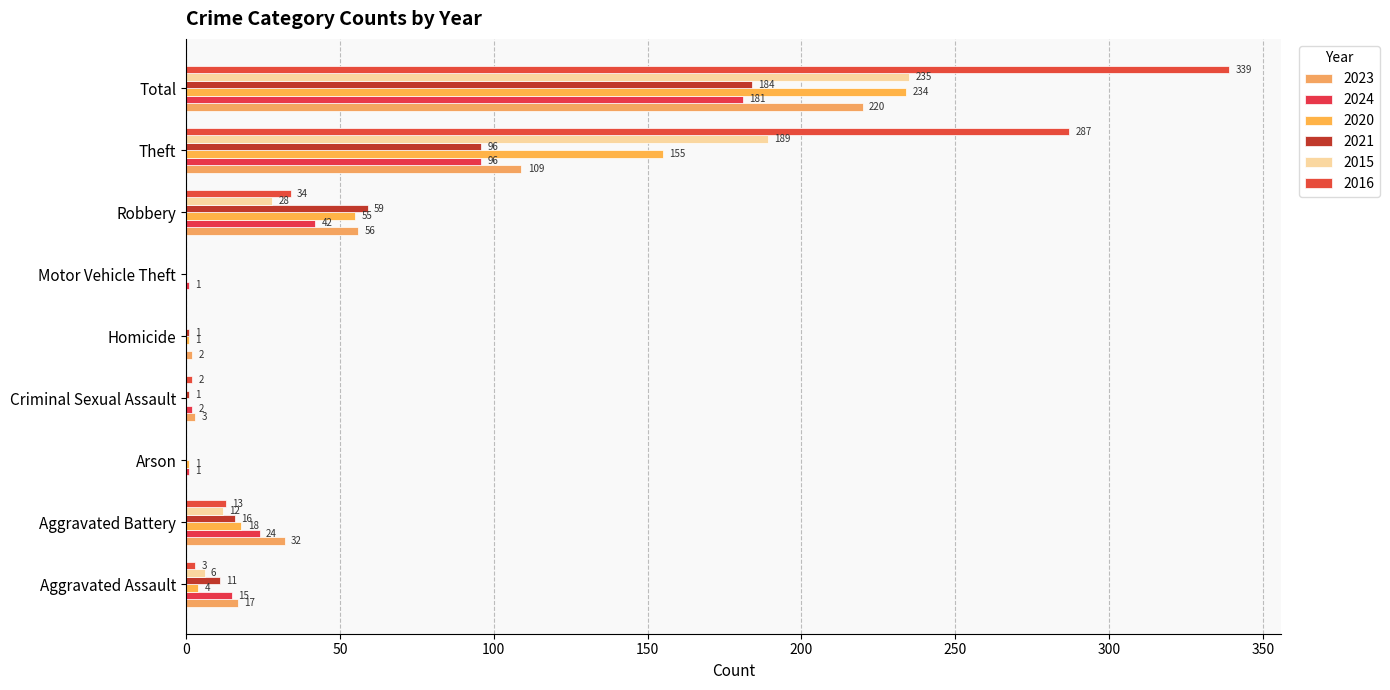

At which label is 2024 closest to 90?

Theft